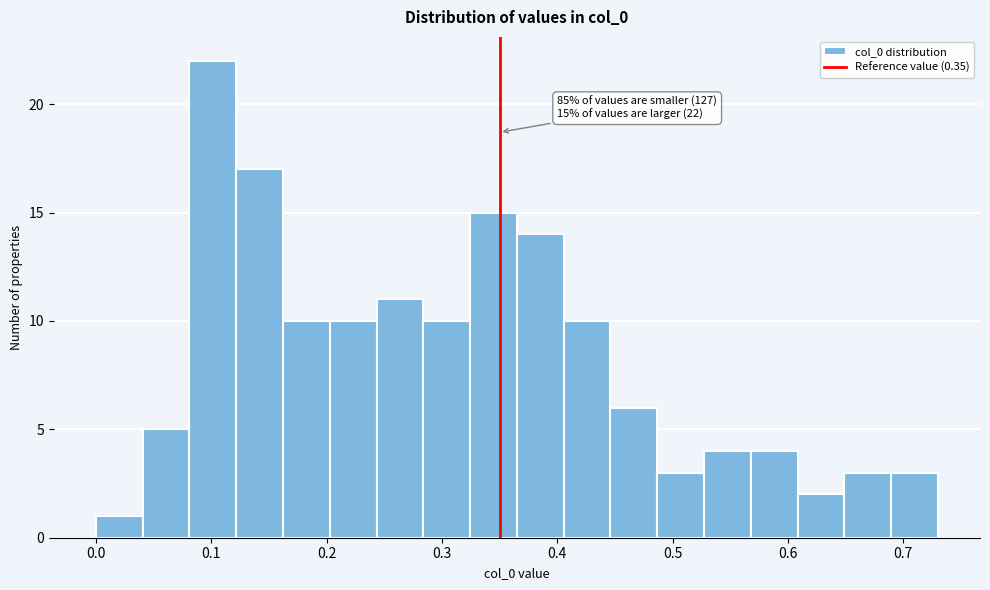

Which range on the x-axis has the tallest bar?

0.08 to 0.12